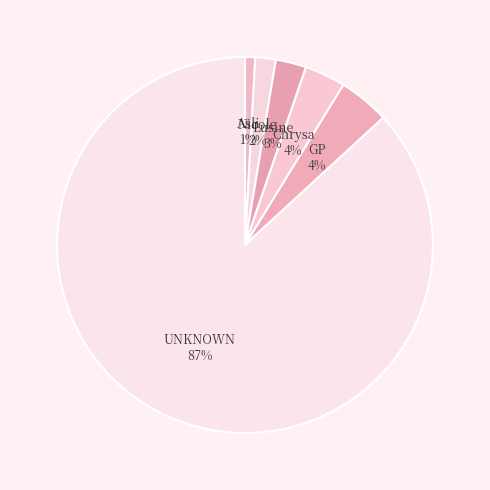

Which has a higher value, Lusine or UNKNOWN?

UNKNOWN